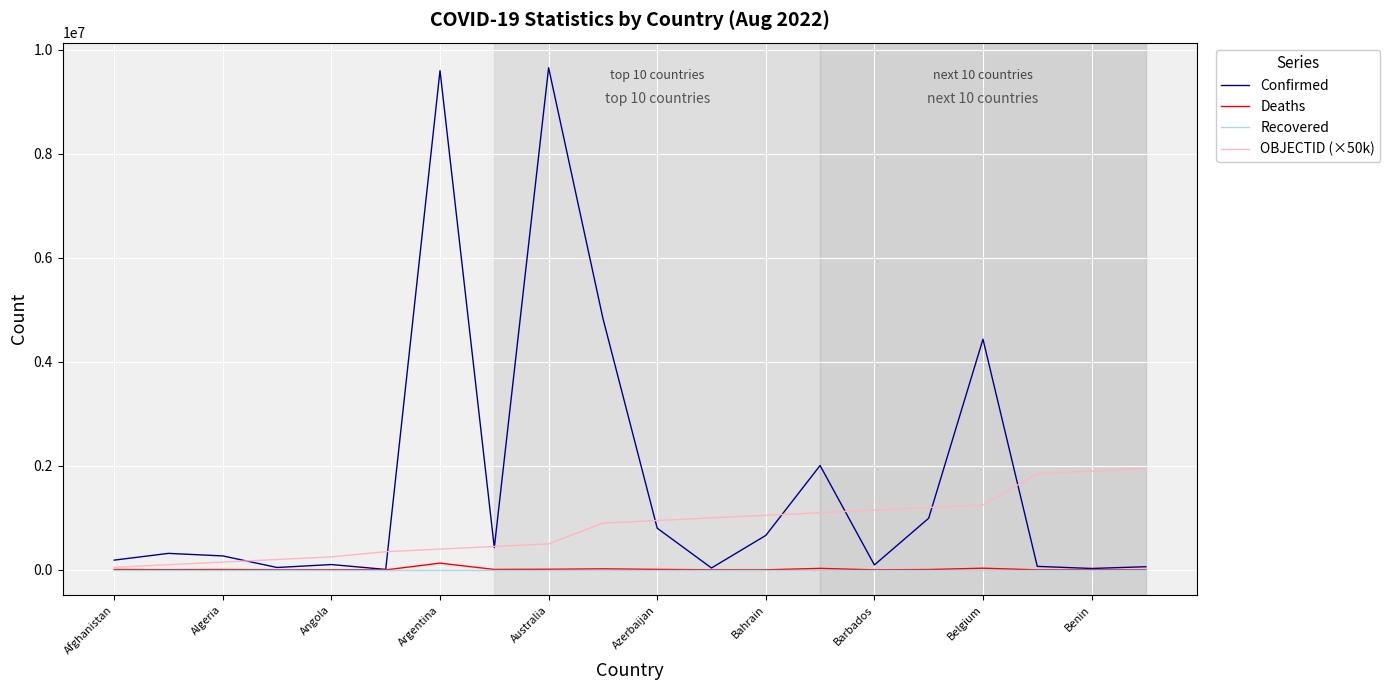

Which series has the largest range (max minus min)?

Confirmed